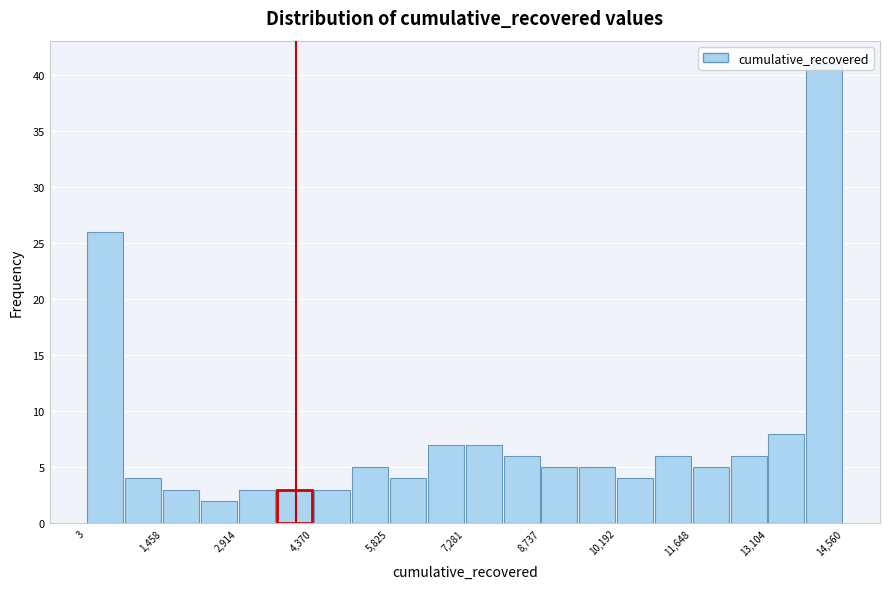

Around what value on the x-axis is the tallest bar? Give the approximate position of its centre, as read against the axis.

14200